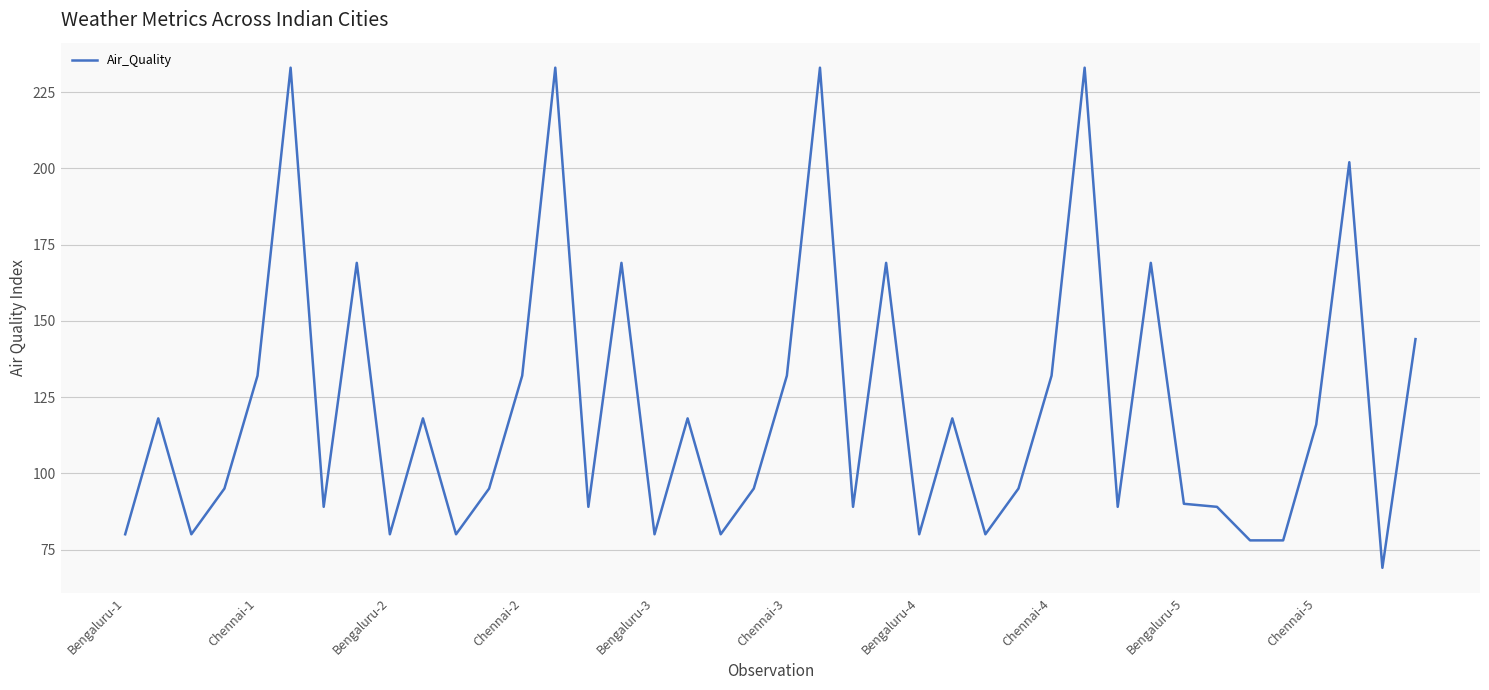

What is the maximum value shown in the chart?

233